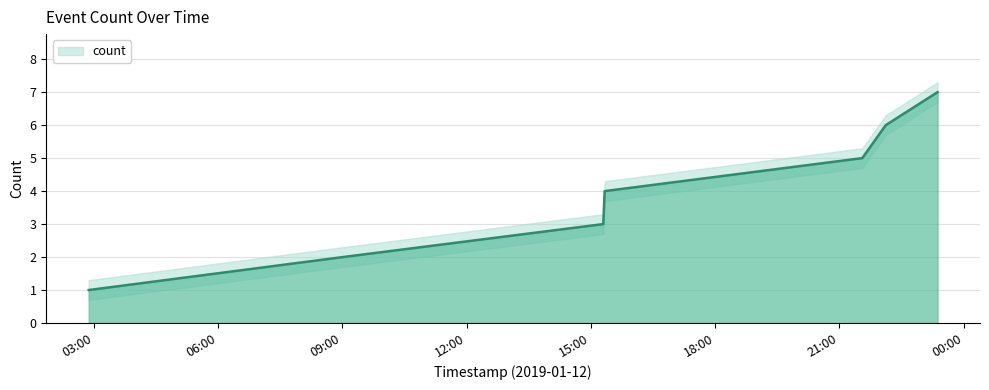

What is the minimum value shown in the chart?

1